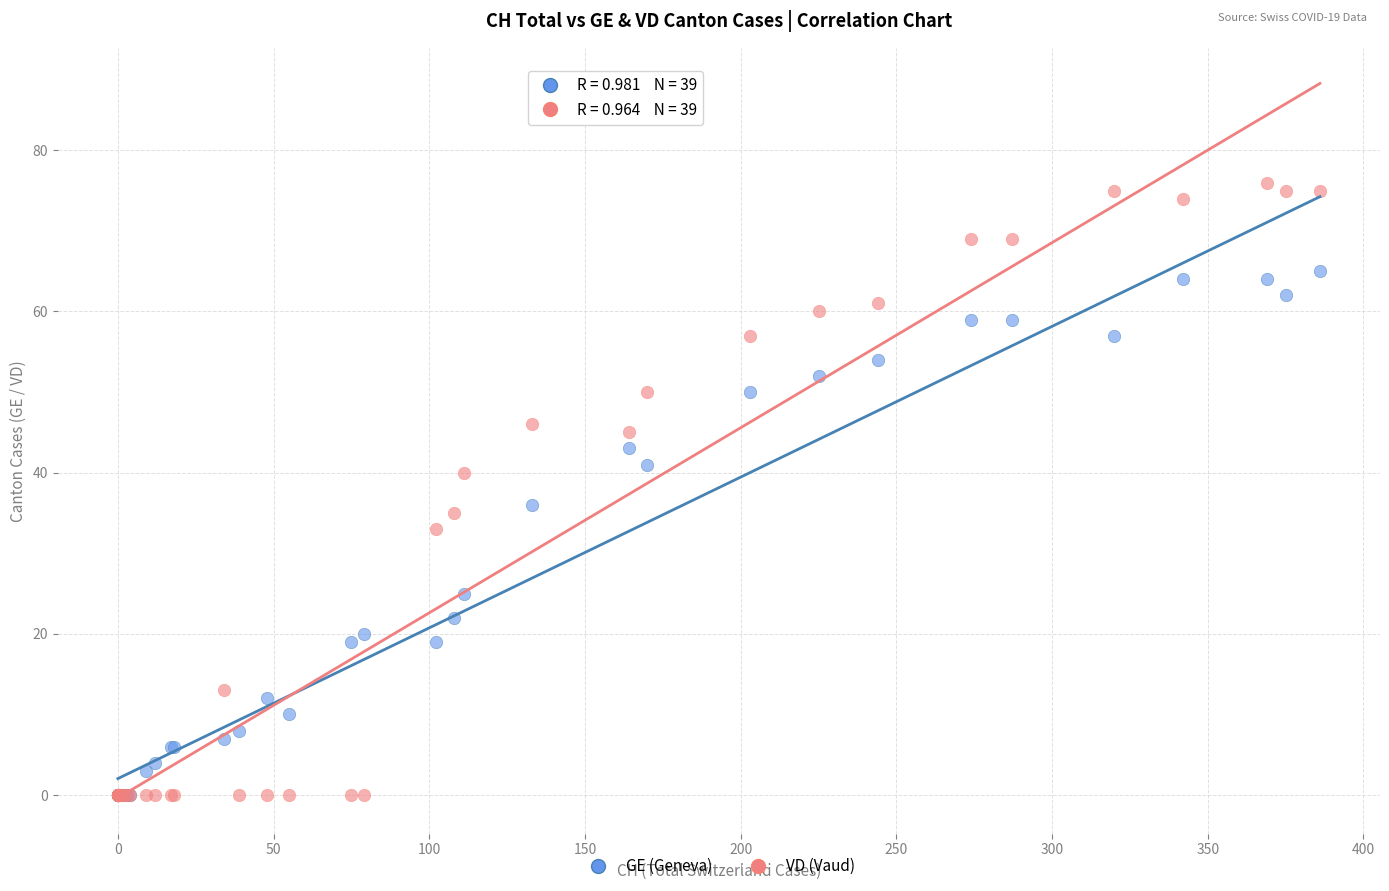

What are all the series names shown in the legend?

GE (Geneva), VD (Vaud)